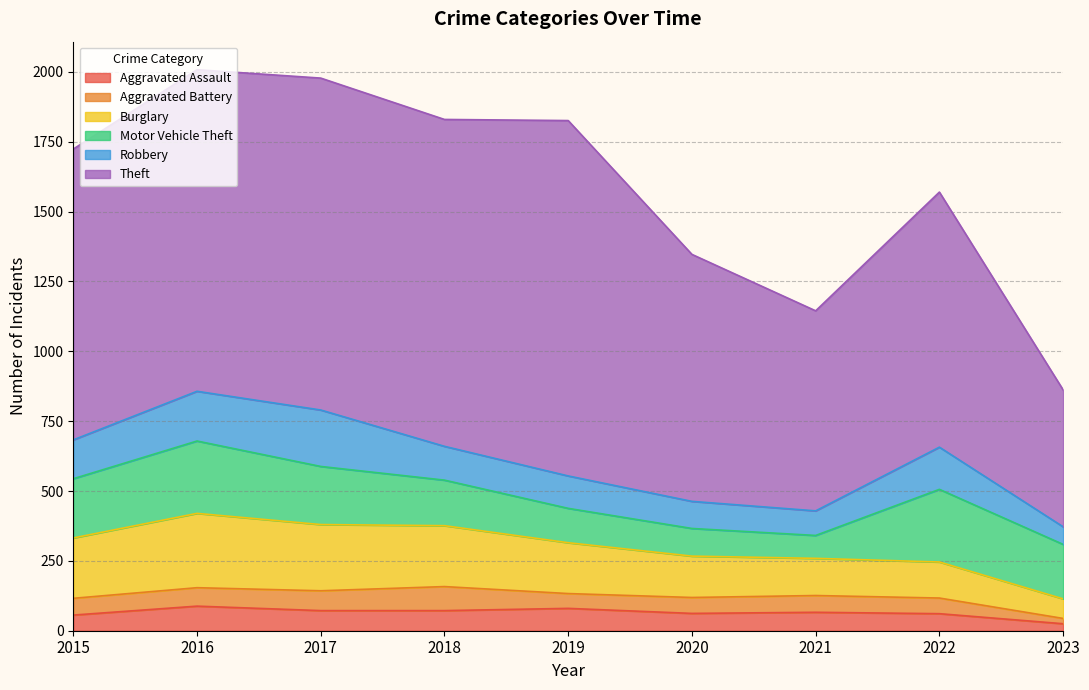

At which category does Burglary reach its first local peak?

2016